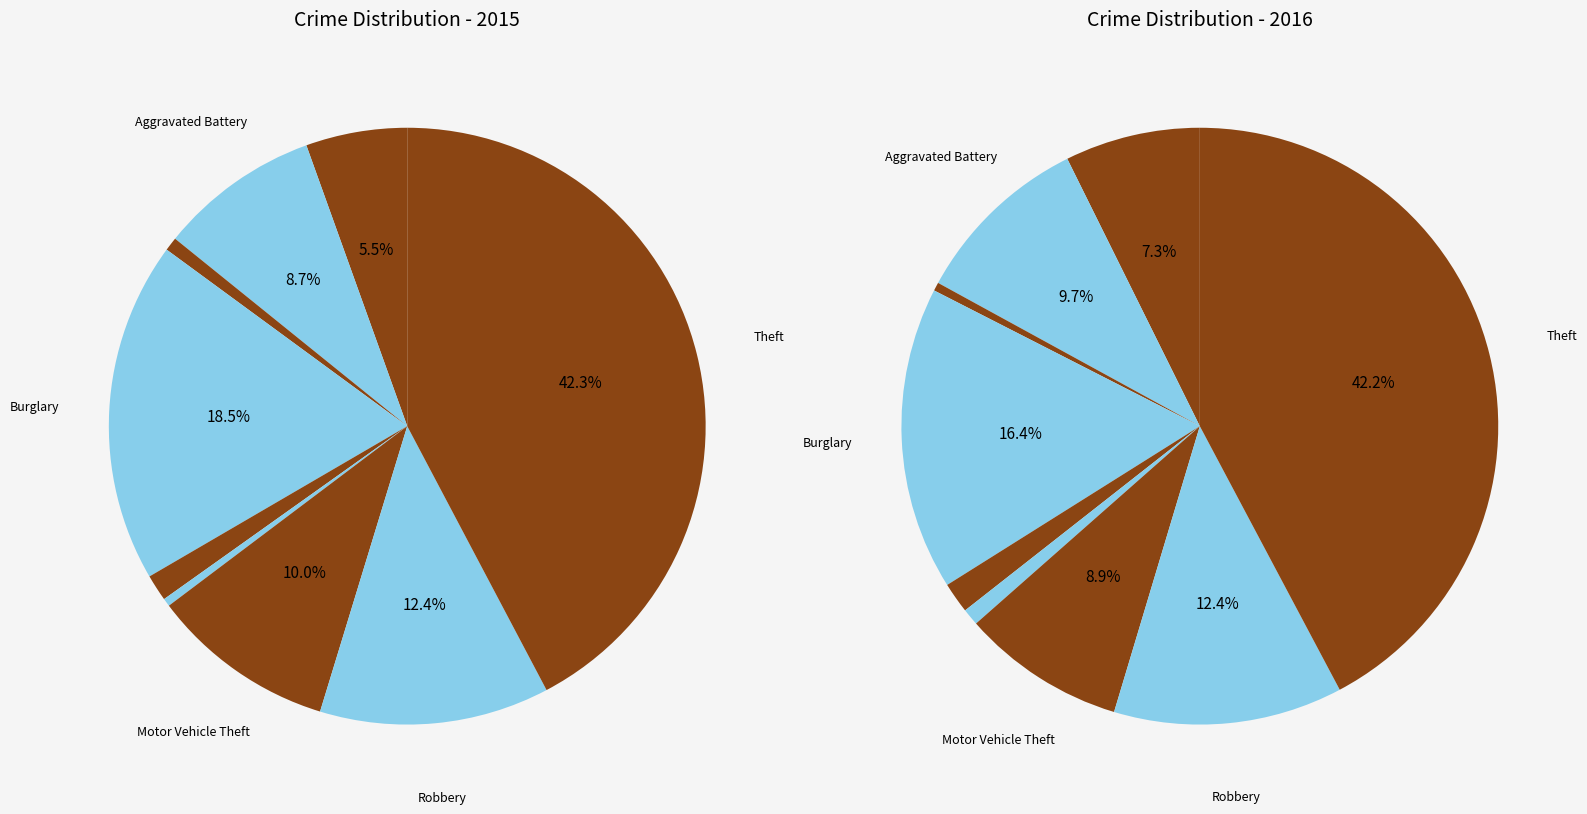

Combined, do Aggravated Assault and Aggravated Battery account for over 50%?

No